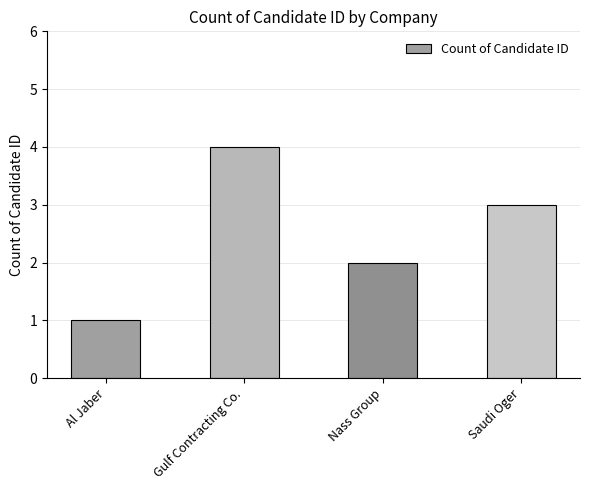

What is the greatest value displayed?

4